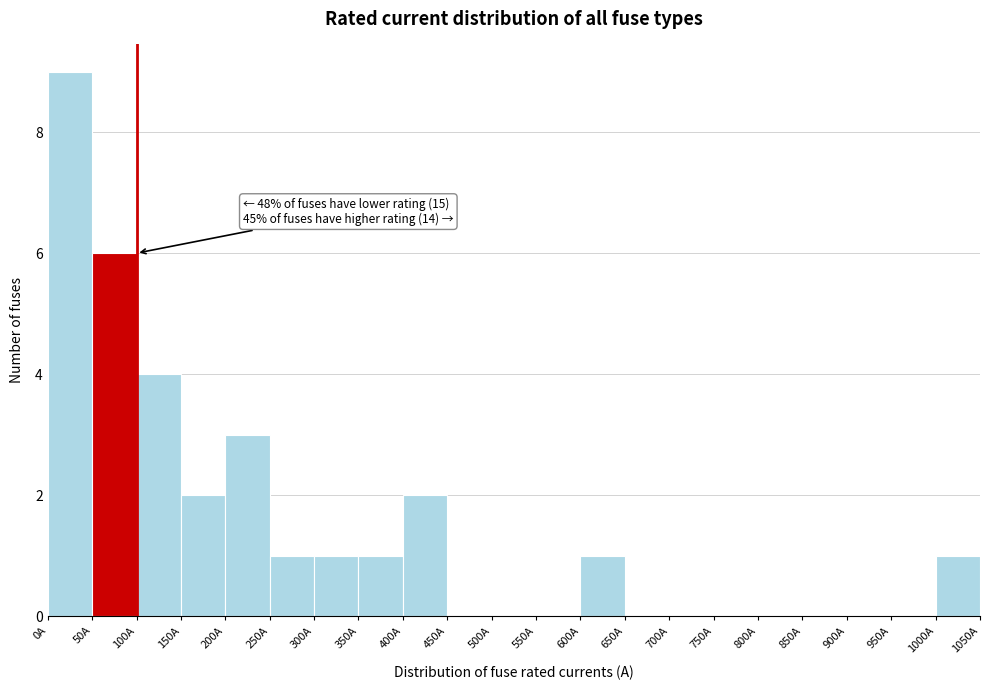

Over which range of the x-axis is the bar tallest?

0 to 50